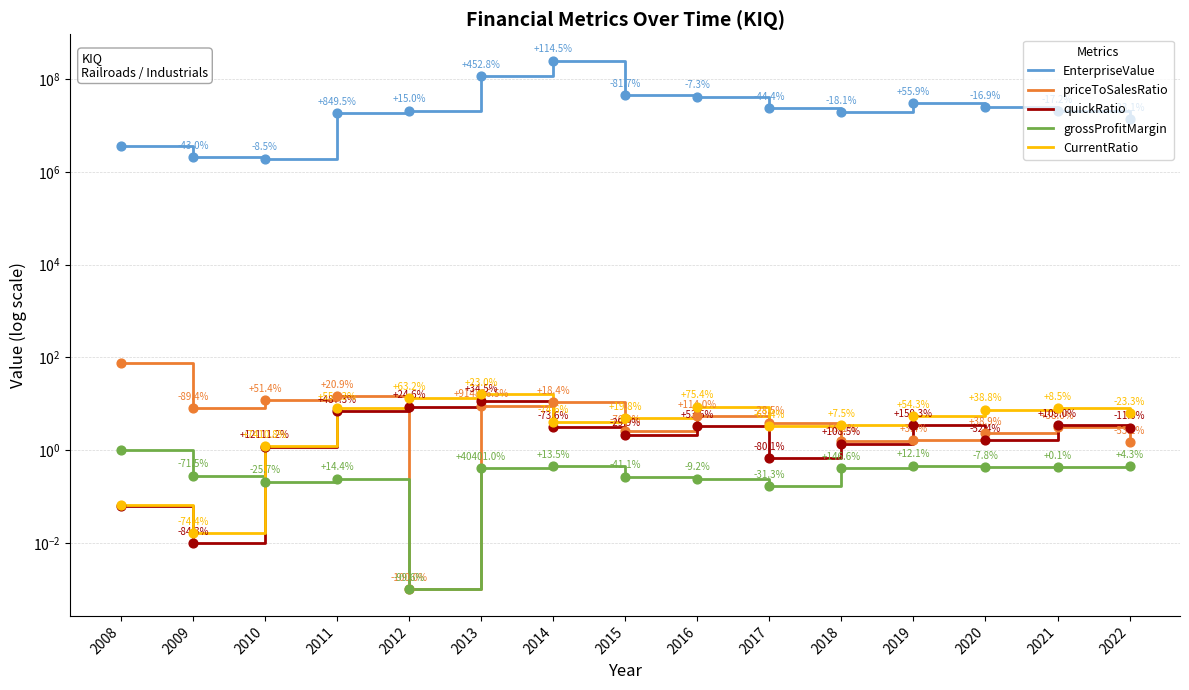

Which series contains the lowest Y value?

priceToSalesRatio